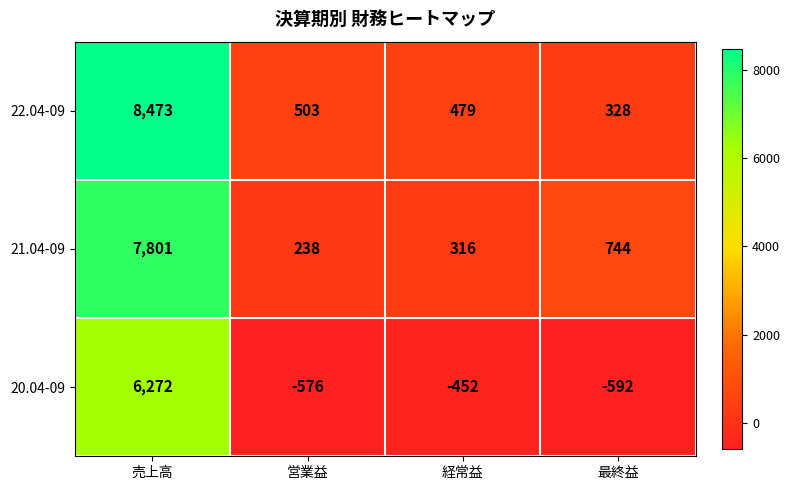

What is the difference between the maximum and minimum values in the 21.04-09 series?

7563